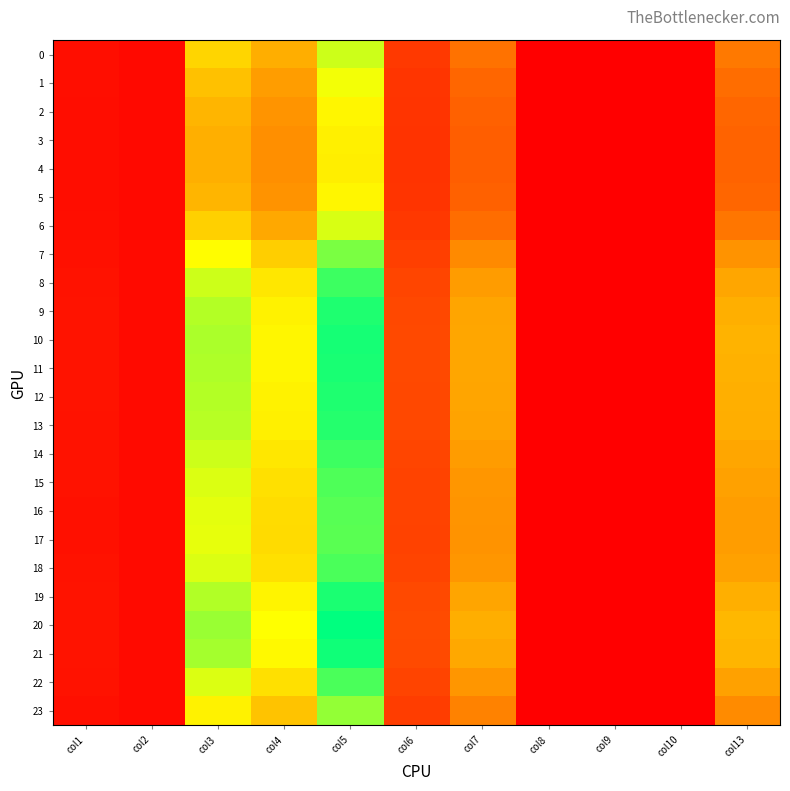

Which series has the largest total across all categories?

20